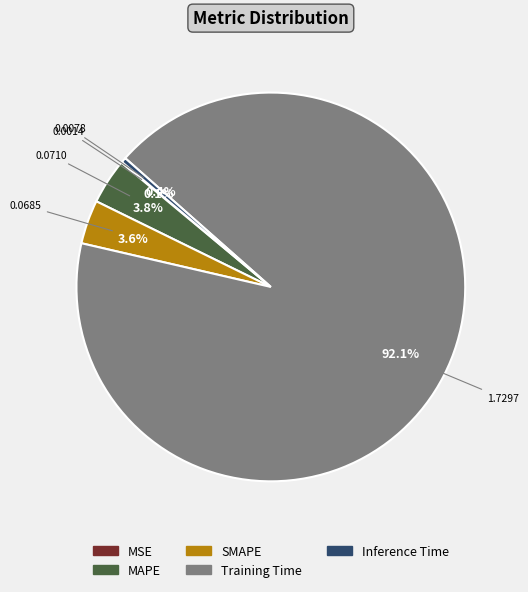

Is it true that SMAPE is 12% of the pie?

False